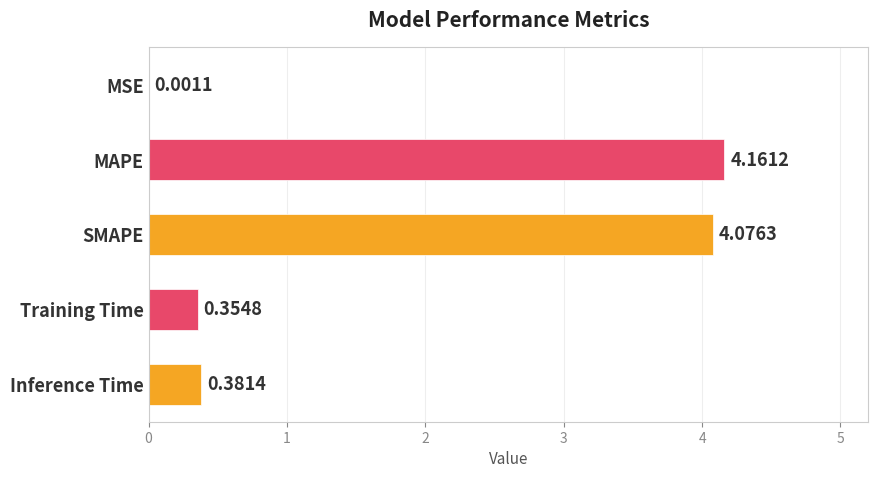

What is the change in value from MSE to Training Time?

+0.4